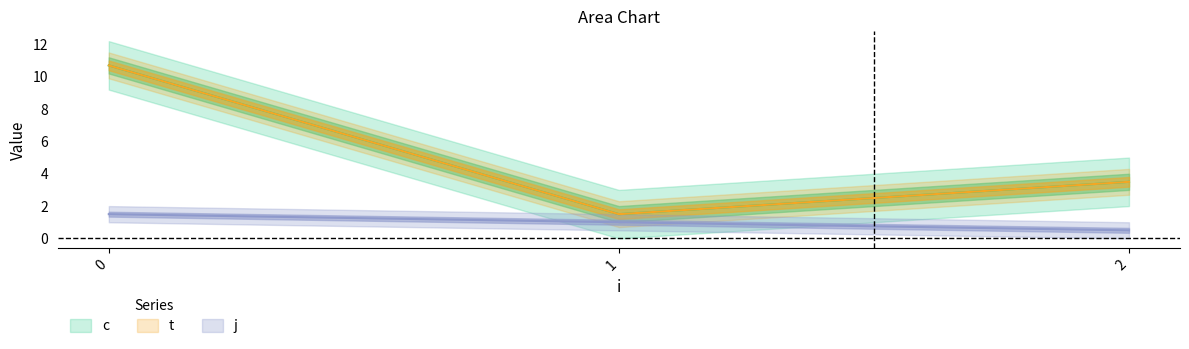

Is it true that c equals 1.5 at 1?

True